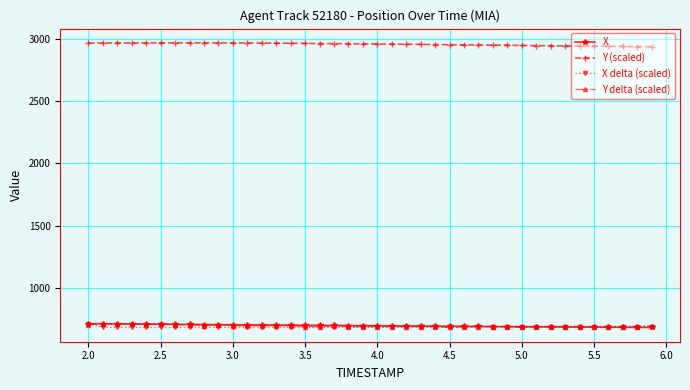

True or false: Y (scaled) and X cross at least once.

False